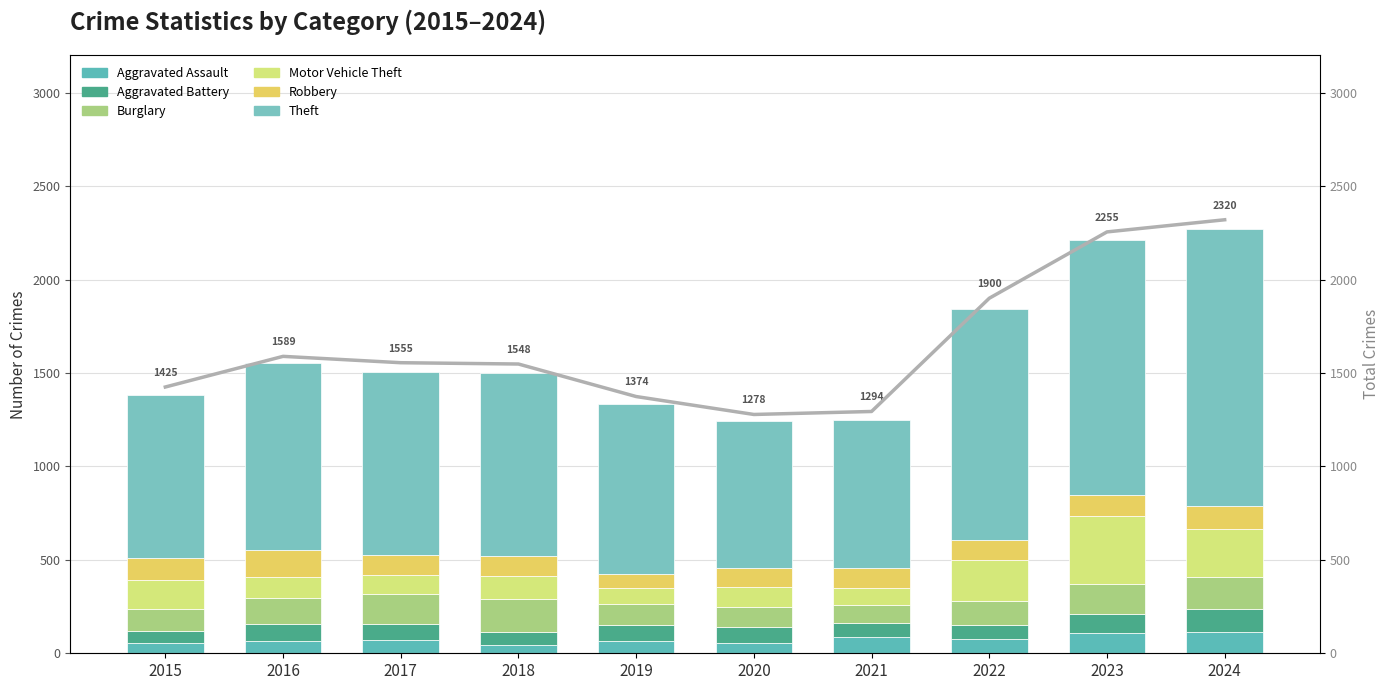

What is the value of the Aggravated Assault bar at the 5th from the left?

65